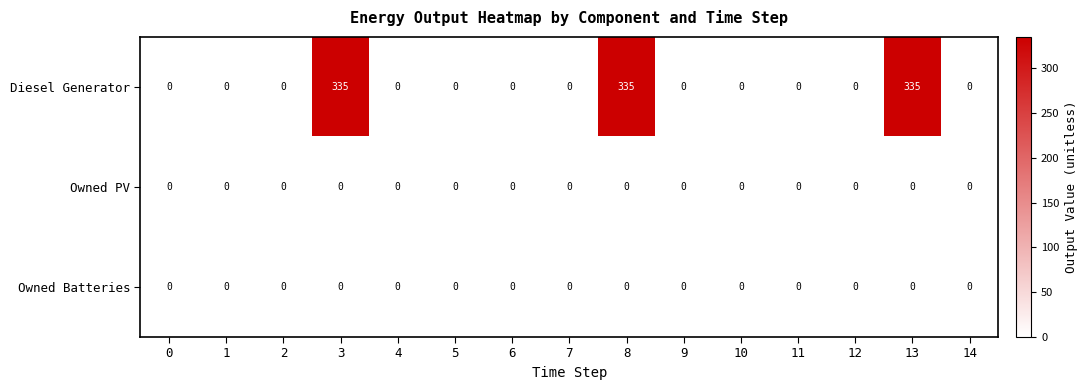

The value of Owned Batteries at 8 is 0. True or false?

True